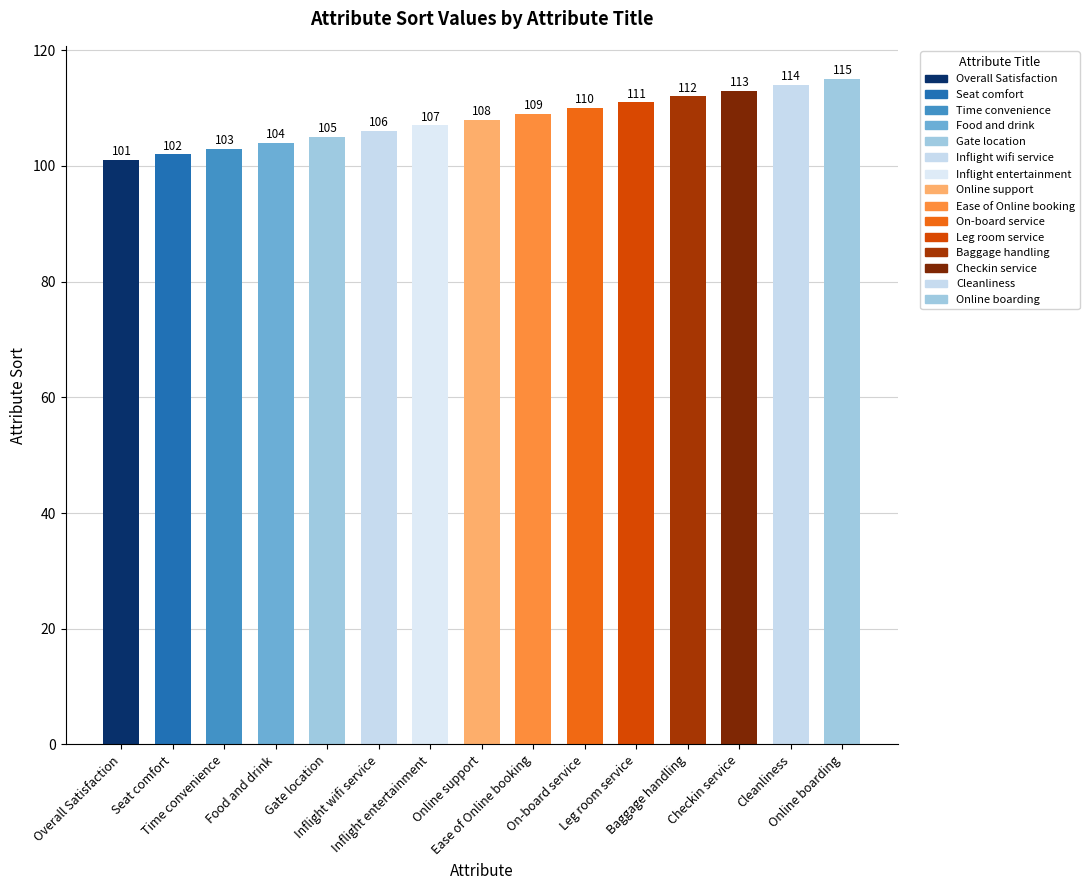

What is the sum of all values?

1620